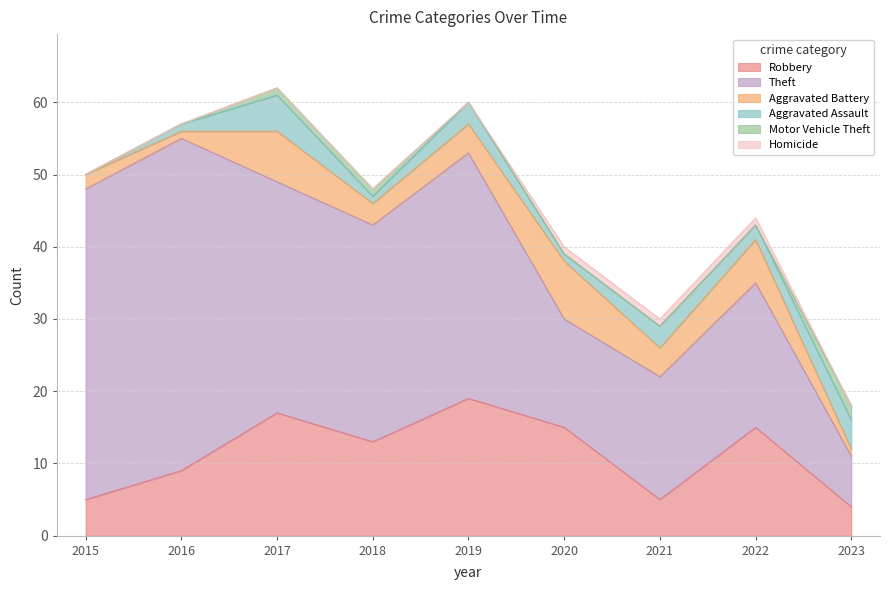

What is the total value across all series at 2023?

18